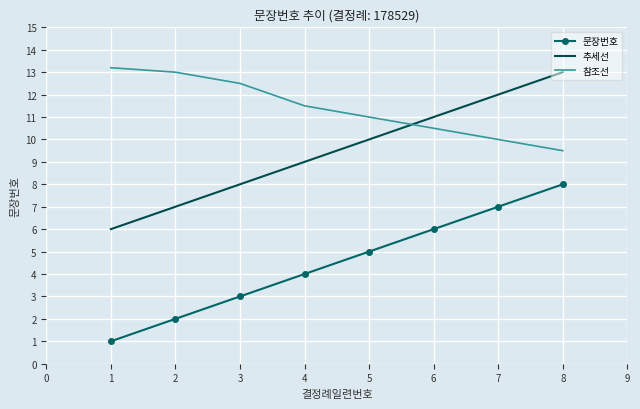

What is the difference between the maximum and minimum values in the 추세선 series?

7.0